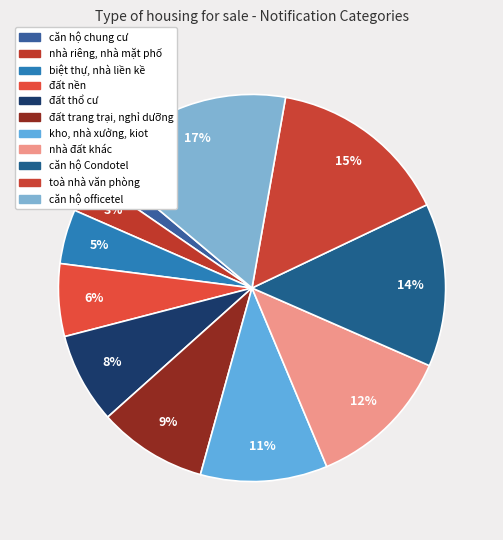

Count the number of slices in the pie.

11